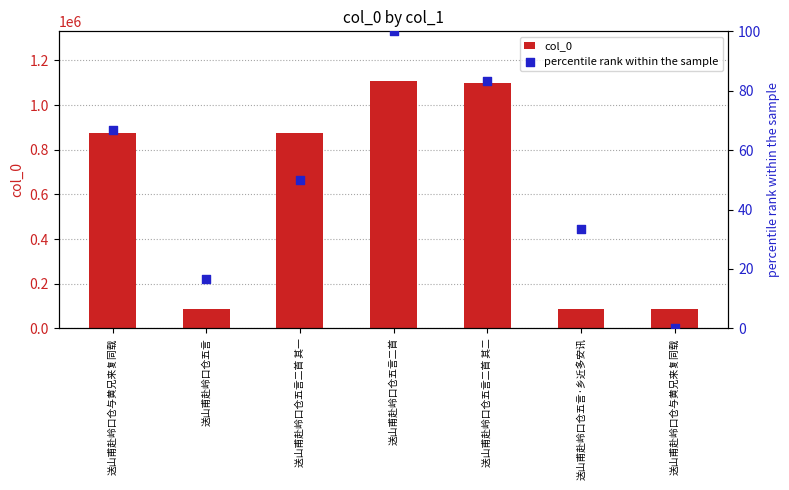

Which series contains the highest Y value?

col_0